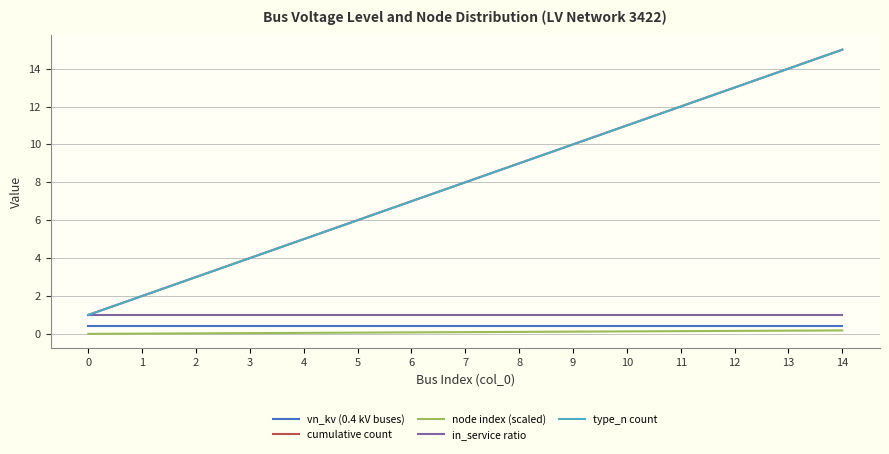

Is this an area chart (filled region under the line)?

No